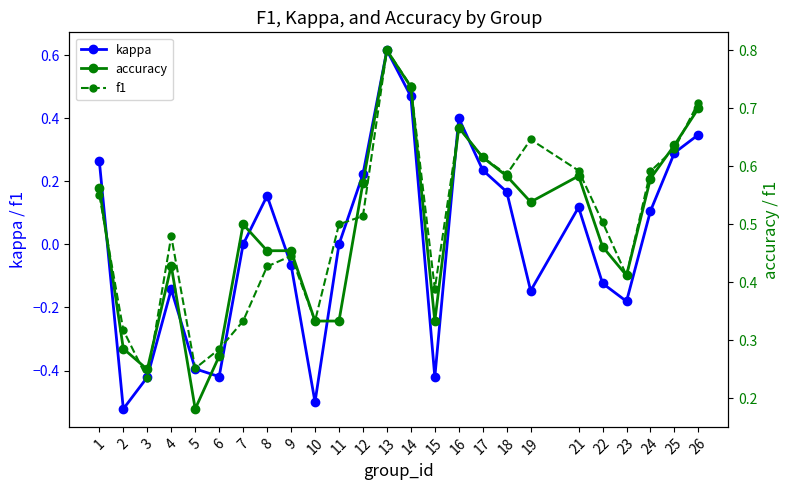

True or false: kappa and accuracy intersect in this chart.

False